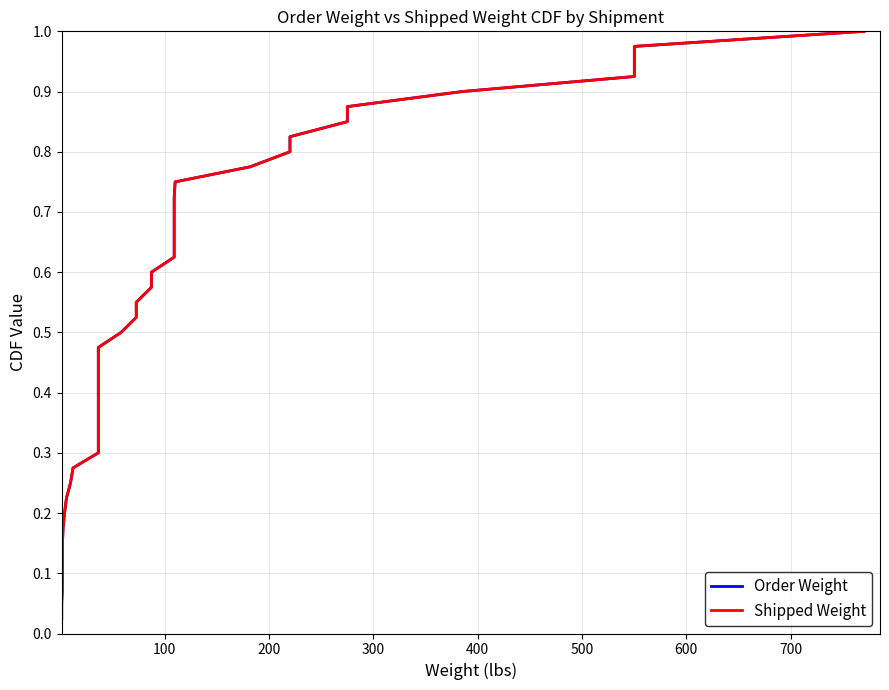

Does the chart display data point markers on the line(s)?

No